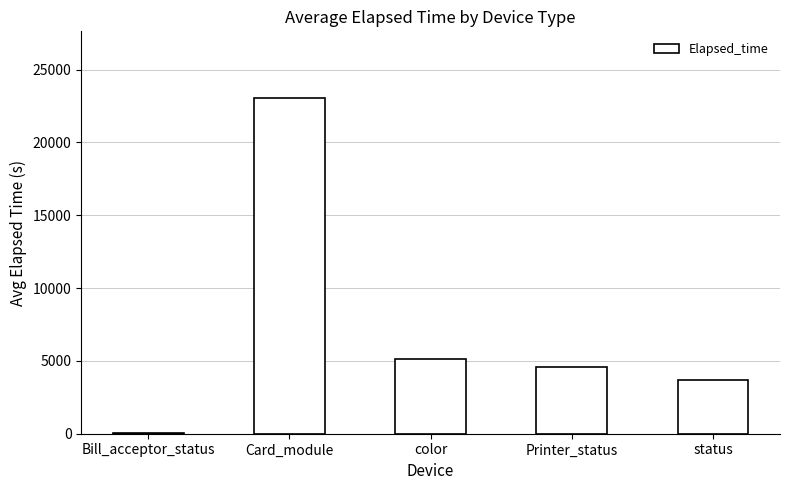

Which label corresponds to the largest value in the chart?

Card_module